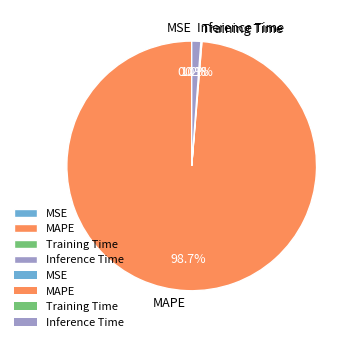

Which slice is the largest?

MAPE